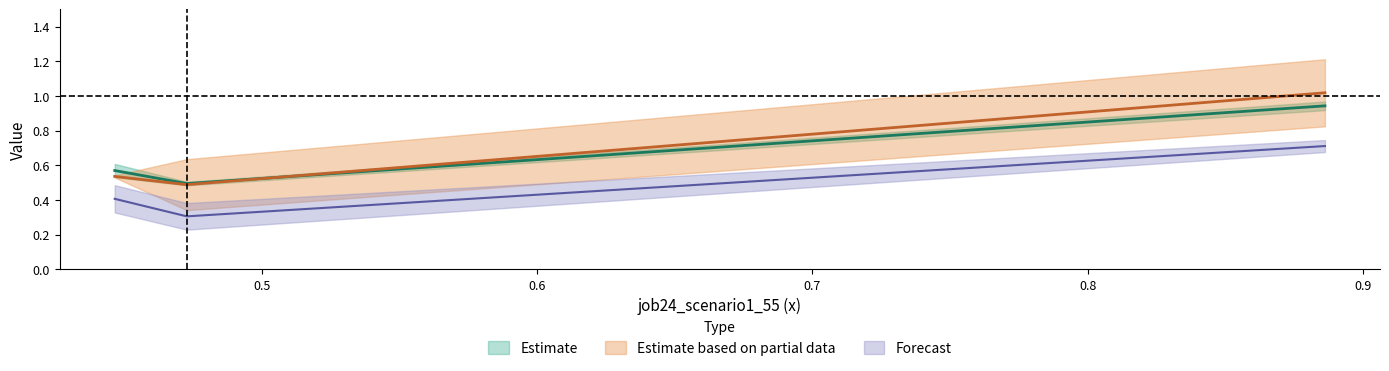

What is the smallest value displayed?

0.3